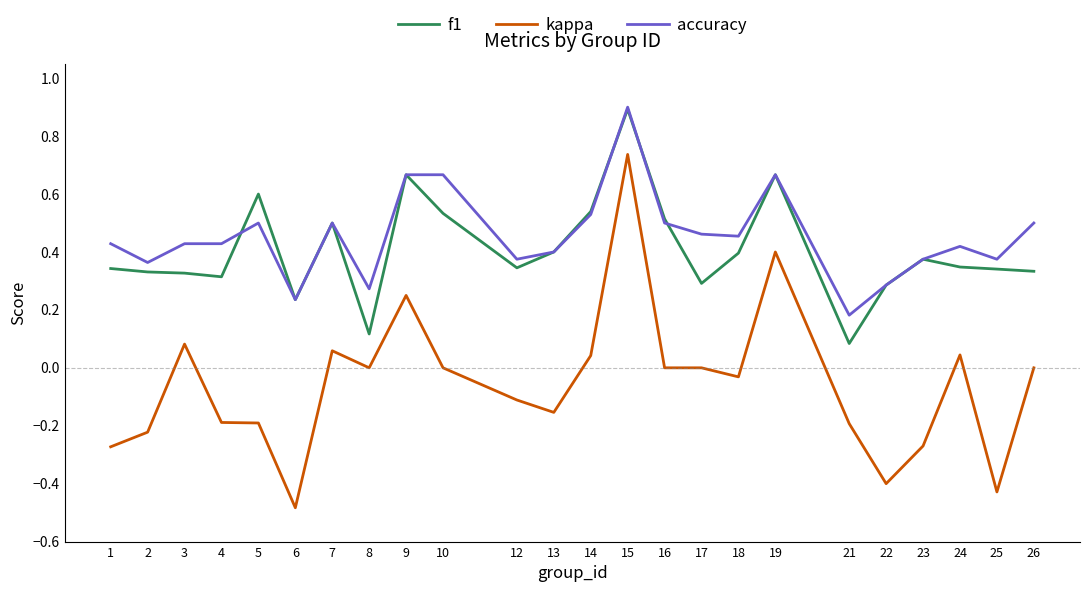

What is the total value across all series at 4?

0.6